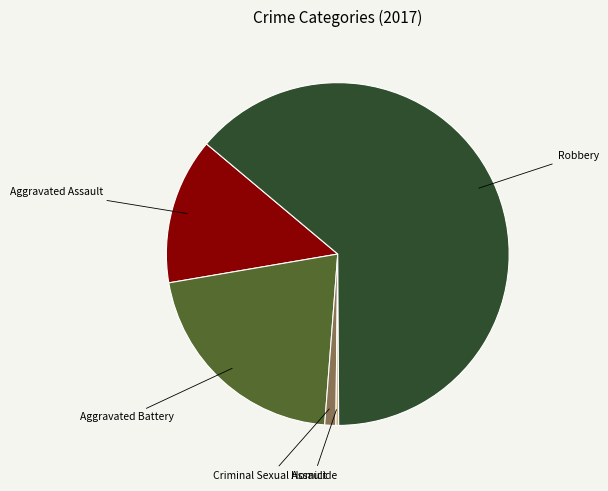

Is there a majority slice in this chart?

Yes